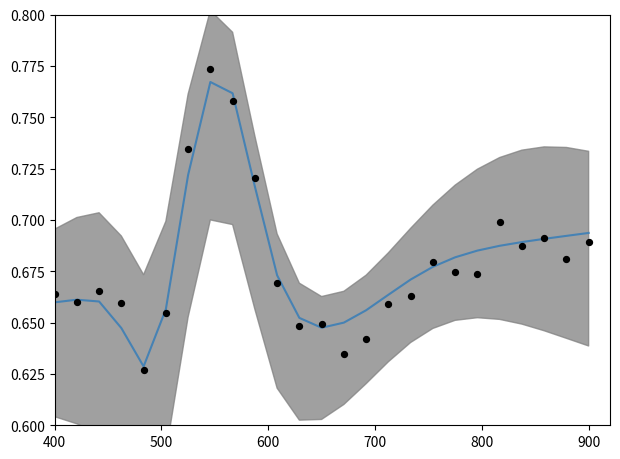

Which series has the largest total across all categories?

utterance_id trend